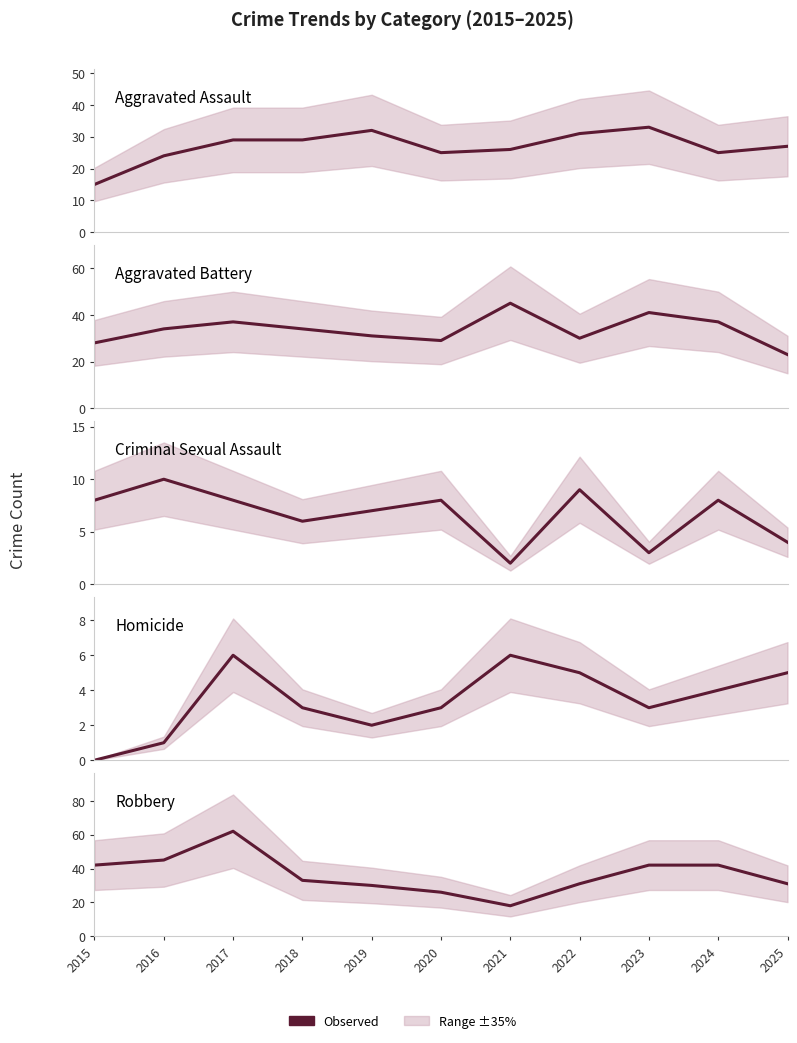

How many interior local valleys does the Robbery series have?

1